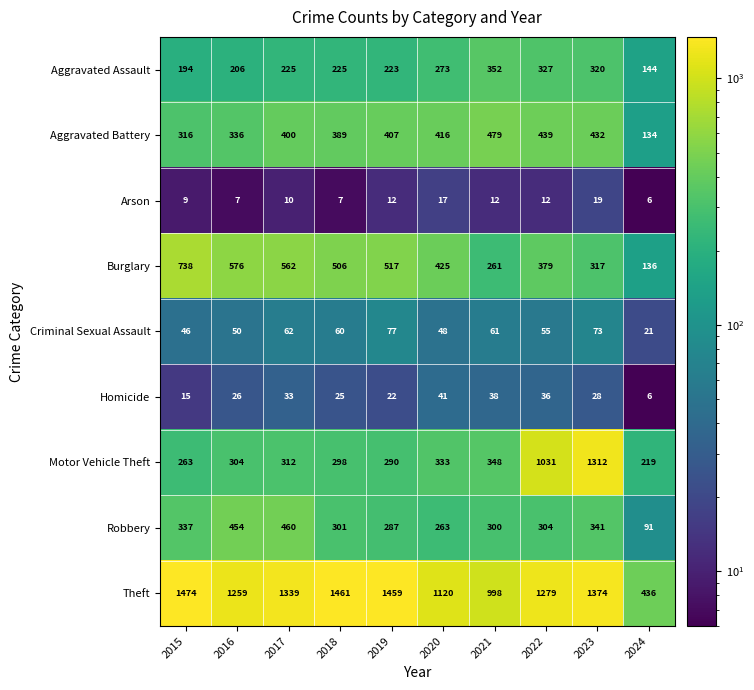

What is the total value across all series at 2022?

3862